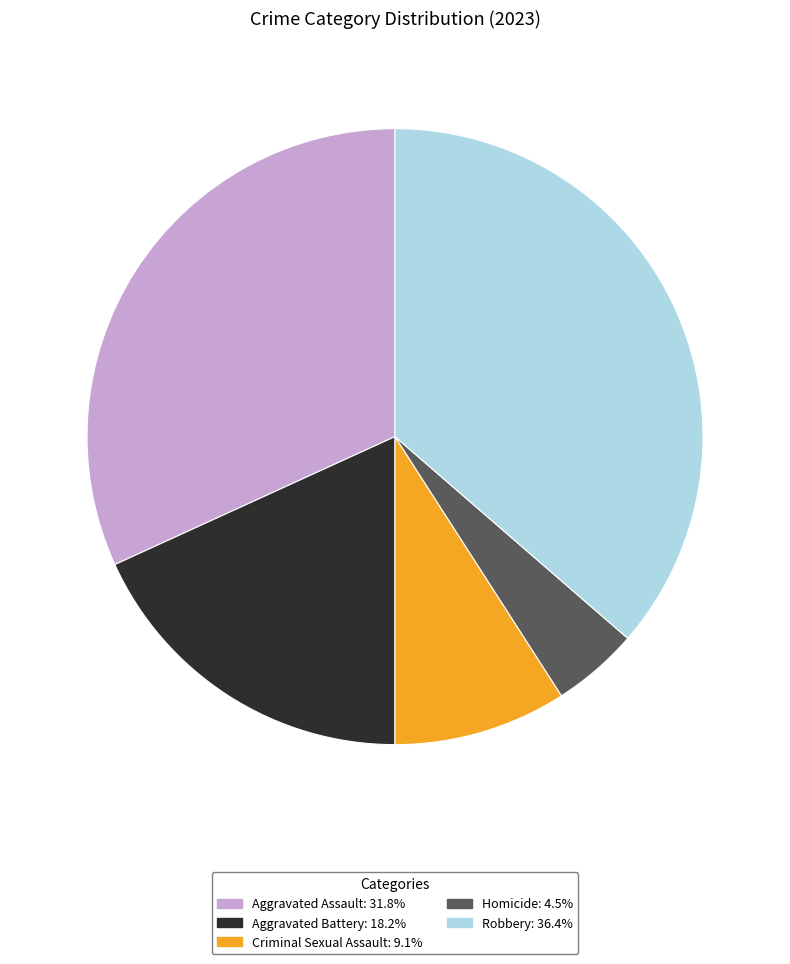

Combined, do Criminal Sexual Assault: 9.1% and Aggravated Assault: 31.8% account for over 50%?

No